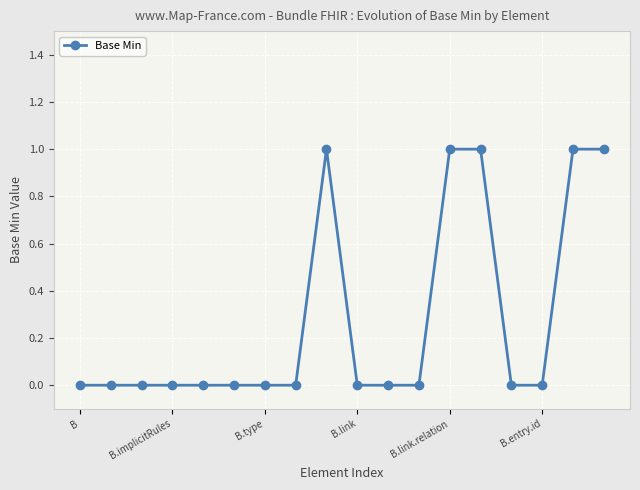

What is the sum of all values?

5